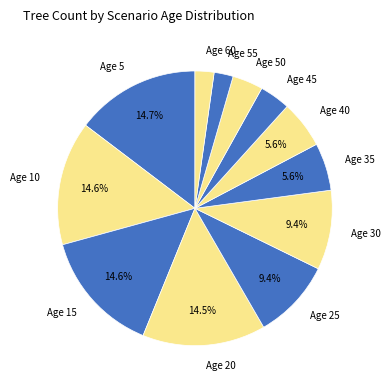

Count the number of slices in the pie.

12